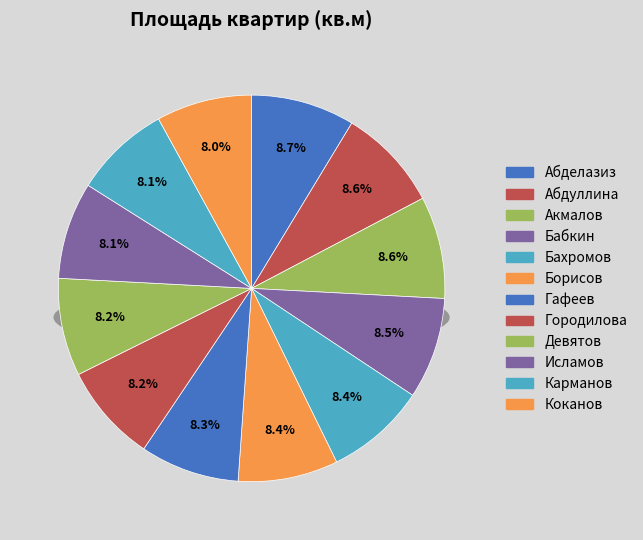

How many slices are in this pie chart?

12